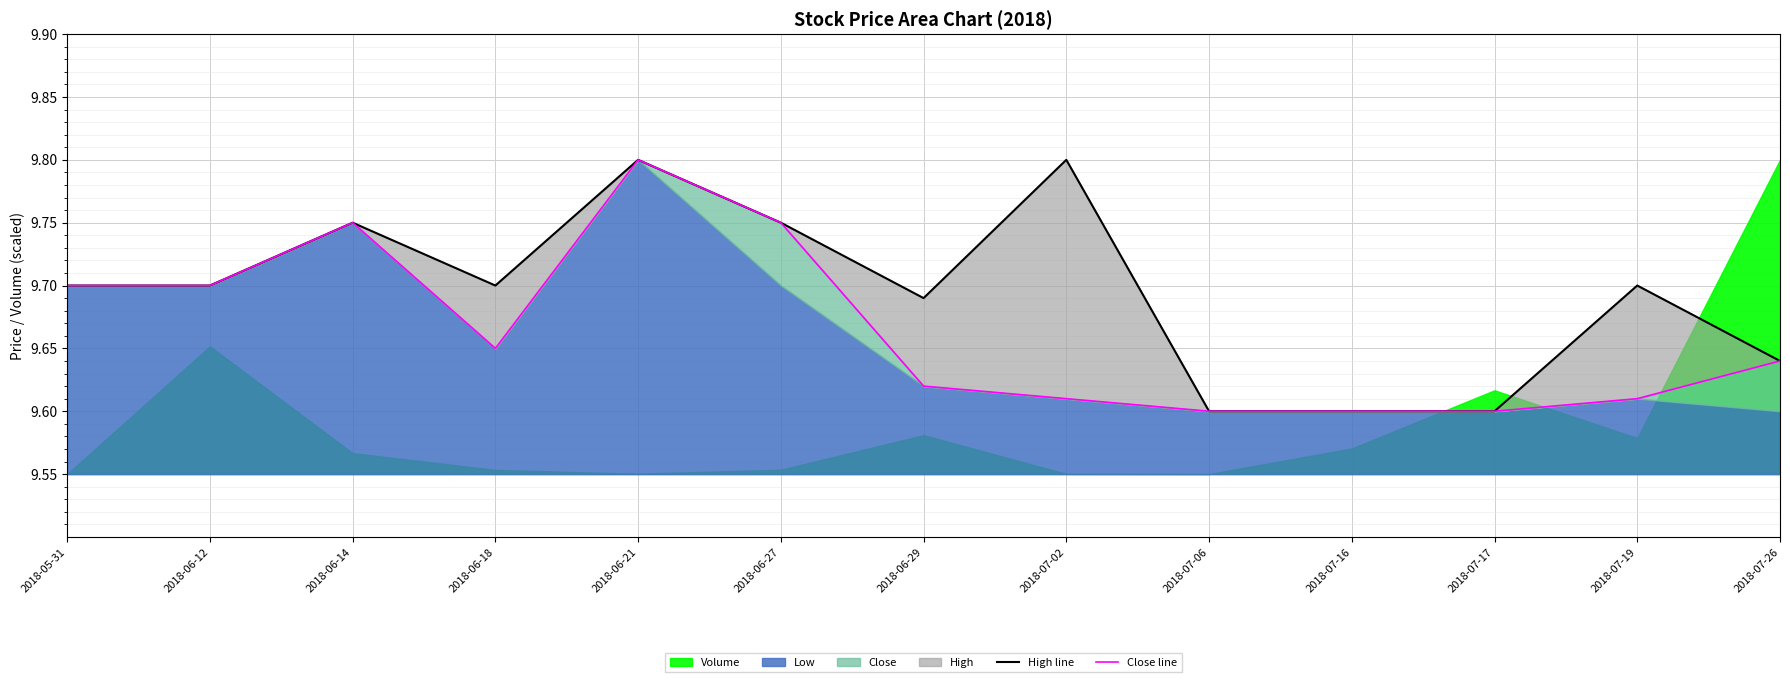

What is the difference between the second highest and minimum values in the High line series?

0.2